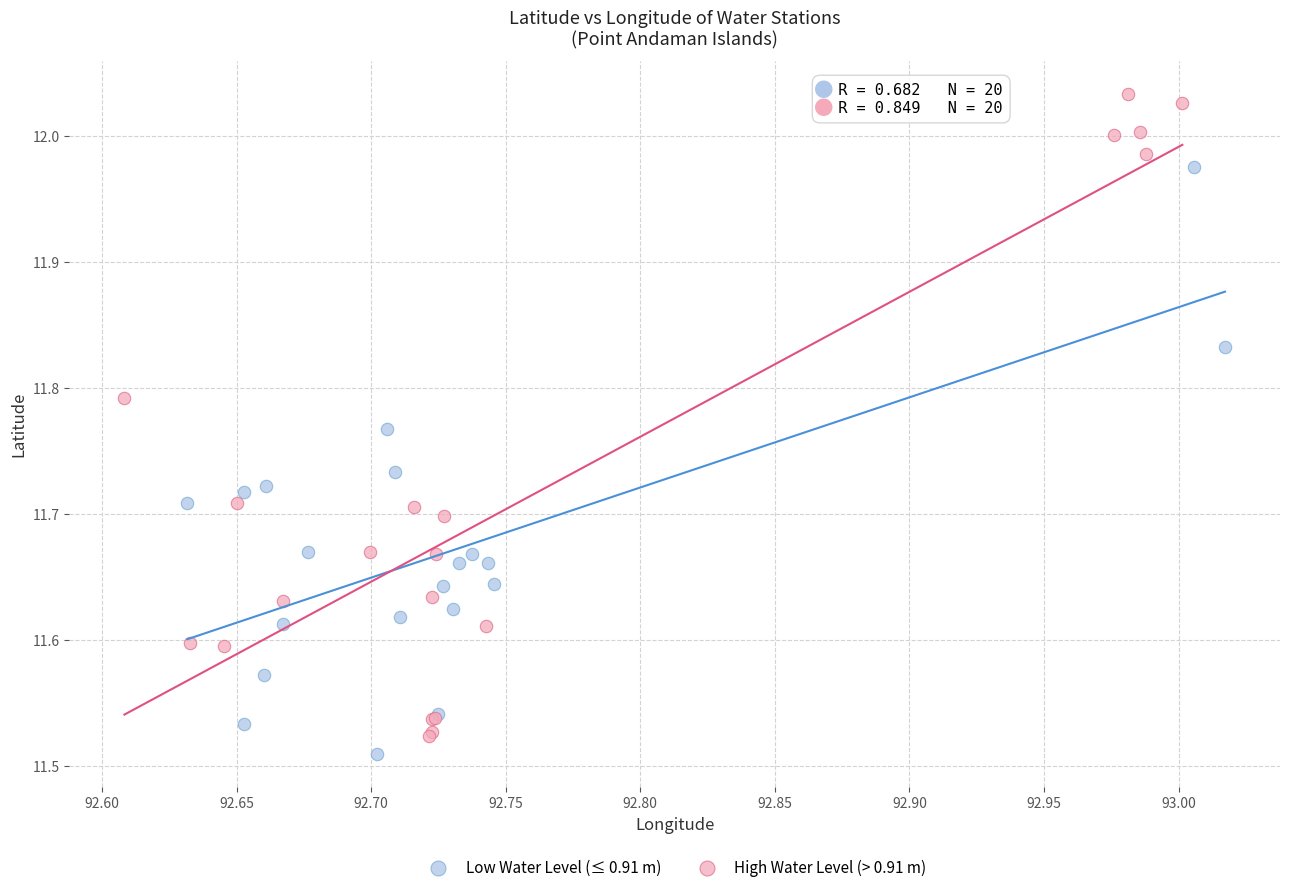

Which series contains the highest Y value?

High Water Level (> 0.91 m)